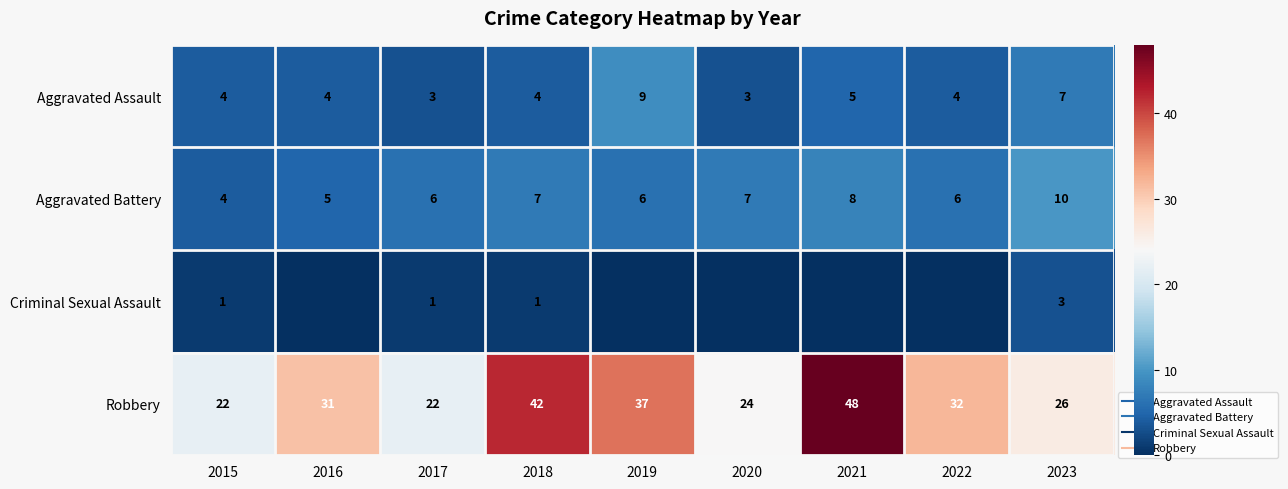

Rank the series by their maximum value, from highest to lowest.

Robbery, Aggravated Battery, Aggravated Assault, Criminal Sexual Assault